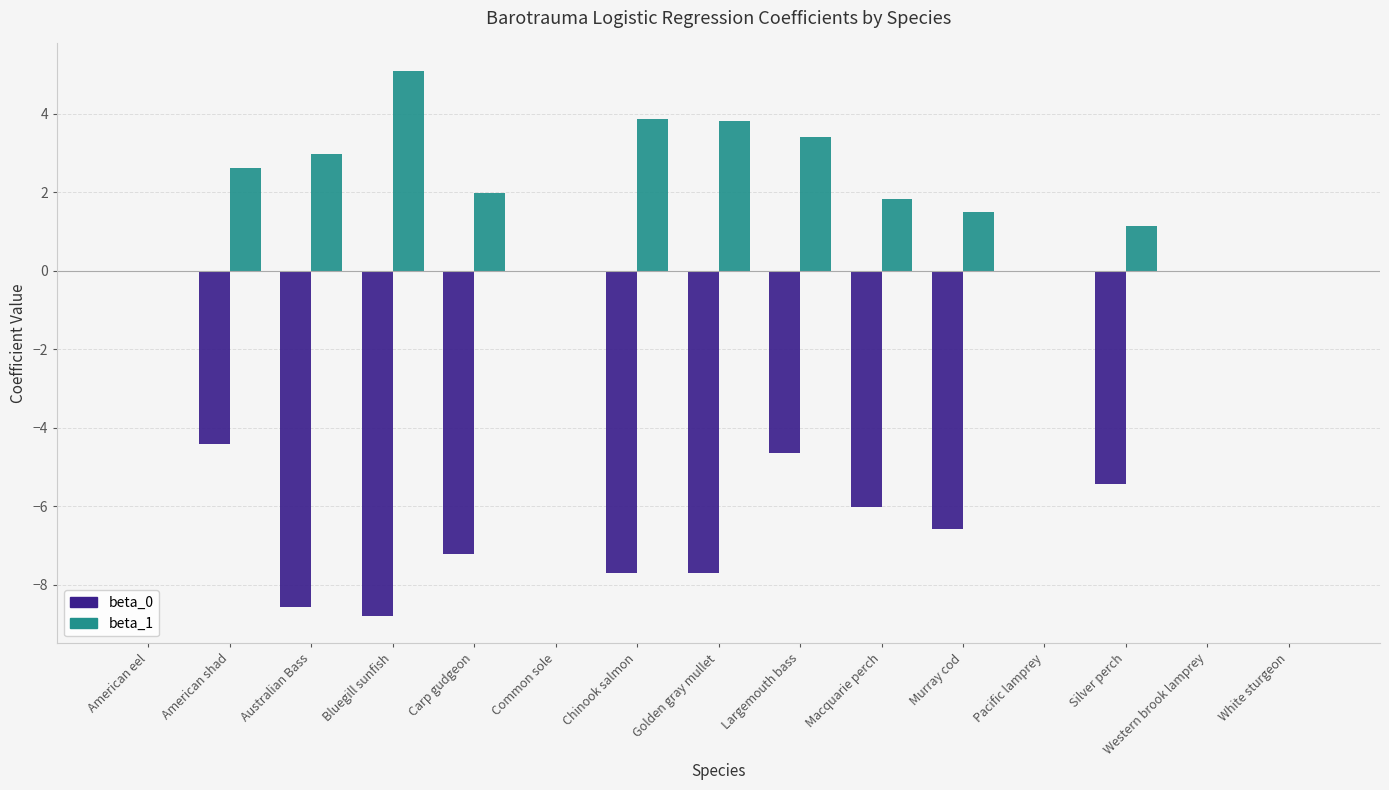

What is the total value across all series at Largemouth bass?

-1.2